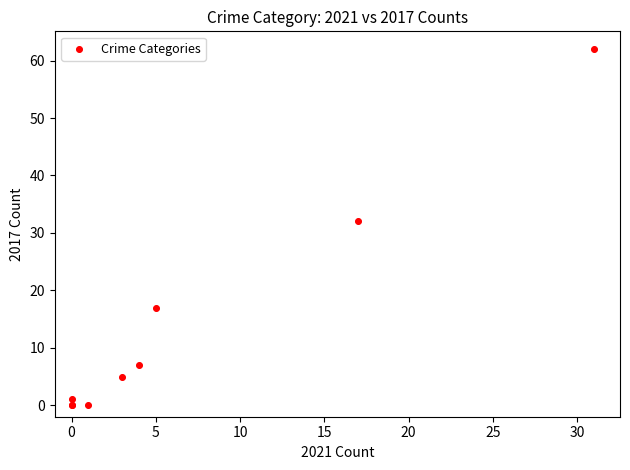

What Y value in the scatter plot is closest to 31?

32